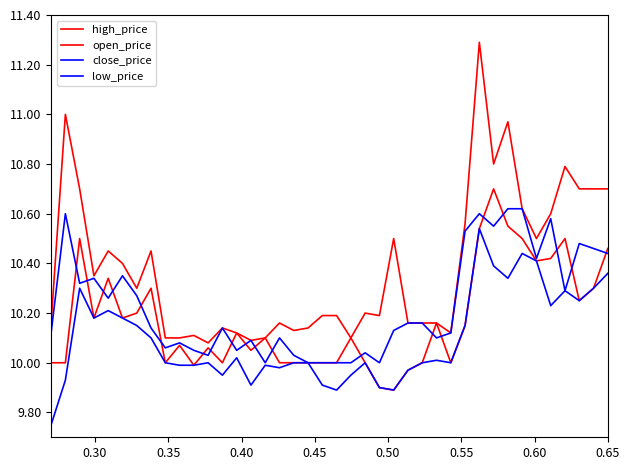

In high_price, how many points are lower than both neighbors (excluding endpoints)?

10